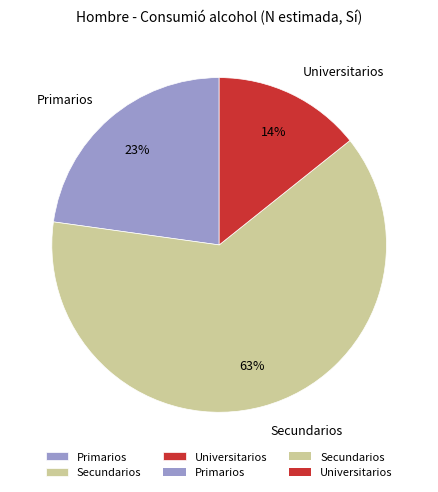

To the nearest percent, what is the combined percentage of Primarios and Secundarios?

86%